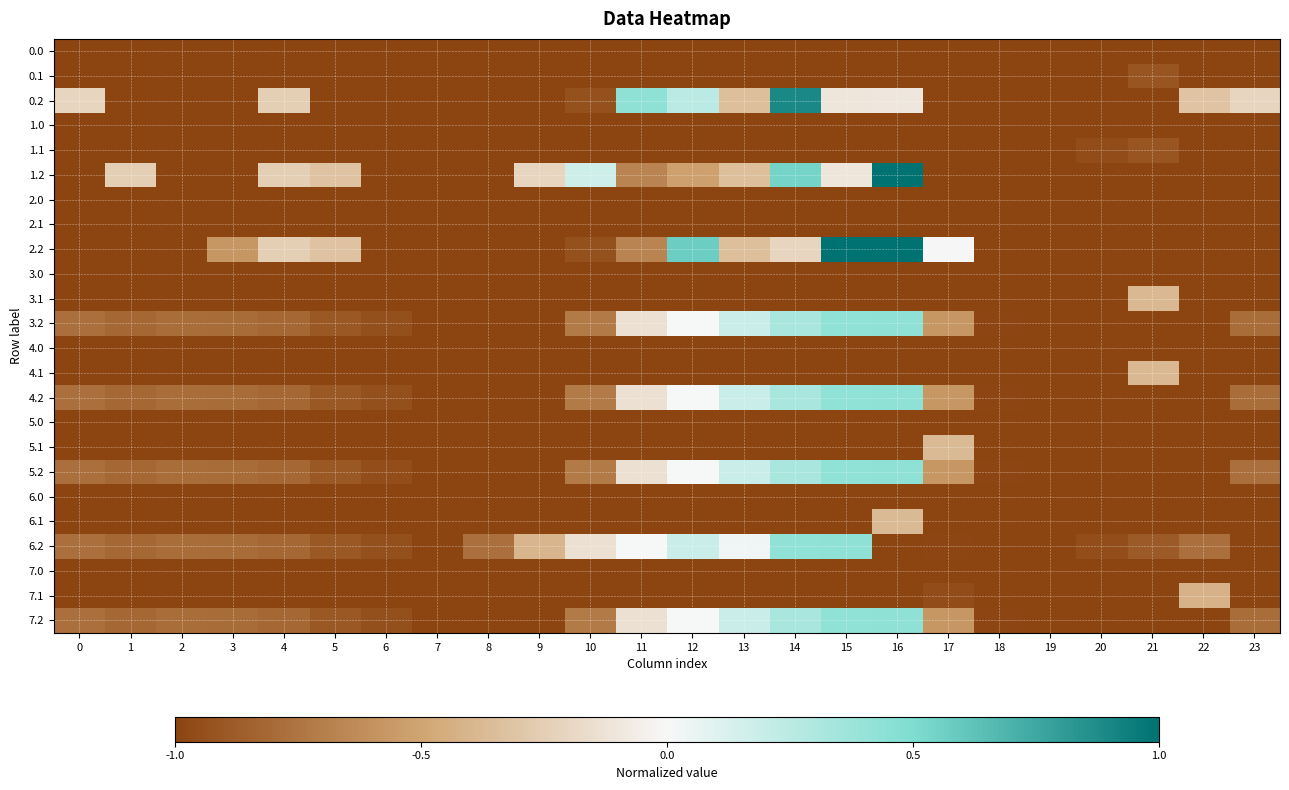

Reading left to right, extract all data points from this chart.

0.0: 0=-1.0	1=-1.0	2=-1.0	3=-1.0	4=-1.0	5=-1.0	6=-1.0	7=-1.0	8=-1.0	9=-1.0	10=-1.0	11=-1.0	12=-1.0	13=-1.0	14=-1.0	15=-1.0	16=-1.0	17=-1.0	18=-1.0	19=-1.0	20=-1.0	21=-1.0	22=-1.0	23=-1.0
0.1: 0=-1.0	1=-1.0	2=-1.0	3=-1.0	4=-1.0	5=-1.0	6=-1.0	7=-1.0	8=-1.0	9=-1.0	10=-1.0	11=-1.0	12=-1.0	13=-1.0	14=-1.0	15=-1.0	16=-1.0	17=-1.0	18=-1.0	19=-1.0	20=-1.0	21=-0.9	22=-1.0	23=-1.0
0.2: 0=-0.2	1=-1.0	2=-1.0	3=-1.0	4=-0.2	5=-1.0	6=-1.0	7=-1.0	8=-1.0	9=-1.0	10=-0.9	11=0.4	12=0.3	13=-0.3	14=0.9	15=-0.1	16=-0.1	17=-1.0	18=-1.0	19=-1.0	20=-1.0	21=-1.0	22=-0.3	23=-0.2
1.0: 0=-1.0	1=-1.0	2=-1.0	3=-1.0	4=-1.0	5=-1.0	6=-1.0	7=-1.0	8=-1.0	9=-1.0	10=-1.0	11=-1.0	12=-1.0	13=-1.0	14=-1.0	15=-1.0	16=-1.0	17=-1.0	18=-1.0	19=-1.0	20=-1.0	21=-1.0	22=-1.0	23=-1.0
1.1: 0=-1.0	1=-1.0	2=-1.0	3=-1.0	4=-1.0	5=-1.0	6=-1.0	7=-1.0	8=-1.0	9=-1.0	10=-1.0	11=-1.0	12=-1.0	13=-1.0	14=-1.0	15=-1.0	16=-1.0	17=-1.0	18=-1.0	19=-1.0	20=-1.0	21=-0.9	22=-1.0	23=-1.0
1.2: 0=-1.0	1=-0.2	2=-1.0	3=-1.0	4=-0.2	5=-0.3	6=-1.0	7=-1.0	8=-1.0	9=-0.2	10=0.2	11=-0.7	12=-0.5	13=-0.3	14=0.5	15=-0.1	16=1.0	17=-1.0	18=-1.0	19=-1.0	20=-1.0	21=-1.0	22=-1.0	23=-1.0
2.0: 0=-1.0	1=-1.0	2=-1.0	3=-1.0	4=-1.0	5=-1.0	6=-1.0	7=-1.0	8=-1.0	9=-1.0	10=-1.0	11=-1.0	12=-1.0	13=-1.0	14=-1.0	15=-1.0	16=-1.0	17=-1.0	18=-1.0	19=-1.0	20=-1.0	21=-1.0	22=-1.0	23=-1.0
2.1: 0=-1.0	1=-1.0	2=-1.0	3=-1.0	4=-1.0	5=-1.0	6=-1.0	7=-1.0	8=-1.0	9=-1.0	10=-1.0	11=-1.0	12=-1.0	13=-1.0	14=-1.0	15=-1.0	16=-1.0	17=-1.0	18=-1.0	19=-1.0	20=-1.0	21=-1.0	22=-1.0	23=-1.0
2.2: 0=-1.0	1=-1.0	2=-1.0	3=-0.6	4=-0.2	5=-0.3	6=-1.0	7=-1.0	8=-1.0	9=-1.0	10=-0.9	11=-0.7	12=0.6	13=-0.3	14=-0.2	15=1.0	16=1.0	17=-0.0	18=-1.0	19=-1.0	20=-1.0	21=-1.0	22=-1.0	23=-1.0
3.0: 0=-1.0	1=-1.0	2=-1.0	3=-1.0	4=-1.0	5=-1.0	6=-1.0	7=-1.0	8=-1.0	9=-1.0	10=-1.0	11=-1.0	12=-1.0	13=-1.0	14=-1.0	15=-1.0	16=-1.0	17=-1.0	18=-1.0	19=-1.0	20=-1.0	21=-1.0	22=-1.0	23=-1.0
3.1: 0=-1.0	1=-1.0	2=-1.0	3=-1.0	4=-1.0	5=-1.0	6=-1.0	7=-1.0	8=-1.0	9=-1.0	10=-1.0	11=-1.0	12=-1.0	13=-1.0	14=-1.0	15=-1.0	16=-1.0	17=-1.0	18=-1.0	19=-1.0	20=-1.0	21=-0.4	22=-1.0	23=-1.0
3.2: 0=-0.8	1=-0.8	2=-0.8	3=-0.8	4=-0.8	5=-0.9	6=-0.9	7=-1.0	8=-1.0	9=-1.0	10=-0.7	11=-0.1	12=0.0	13=0.2	14=0.3	15=0.4	16=0.4	17=-0.6	18=-1.0	19=-1.0	20=-1.0	21=-1.0	22=-1.0	23=-0.8
4.0: 0=-1.0	1=-1.0	2=-1.0	3=-1.0	4=-1.0	5=-1.0	6=-1.0	7=-1.0	8=-1.0	9=-1.0	10=-1.0	11=-1.0	12=-1.0	13=-1.0	14=-1.0	15=-1.0	16=-1.0	17=-1.0	18=-1.0	19=-1.0	20=-1.0	21=-1.0	22=-1.0	23=-1.0
4.1: 0=-1.0	1=-1.0	2=-1.0	3=-1.0	4=-1.0	5=-1.0	6=-1.0	7=-1.0	8=-1.0	9=-1.0	10=-1.0	11=-1.0	12=-1.0	13=-1.0	14=-1.0	15=-1.0	16=-1.0	17=-1.0	18=-1.0	19=-1.0	20=-1.0	21=-0.4	22=-1.0	23=-1.0
4.2: 0=-0.8	1=-0.8	2=-0.8	3=-0.8	4=-0.8	5=-0.9	6=-0.9	7=-1.0	8=-1.0	9=-1.0	10=-0.7	11=-0.1	12=0.0	13=0.2	14=0.3	15=0.4	16=0.4	17=-0.6	18=-1.0	19=-1.0	20=-1.0	21=-1.0	22=-1.0	23=-0.8
5.0: 0=-1.0	1=-1.0	2=-1.0	3=-1.0	4=-1.0	5=-1.0	6=-1.0	7=-1.0	8=-1.0	9=-1.0	10=-1.0	11=-1.0	12=-1.0	13=-1.0	14=-1.0	15=-1.0	16=-1.0	17=-1.0	18=-1.0	19=-1.0	20=-1.0	21=-1.0	22=-1.0	23=-1.0
5.1: 0=-1.0	1=-1.0	2=-1.0	3=-1.0	4=-1.0	5=-1.0	6=-1.0	7=-1.0	8=-1.0	9=-1.0	10=-1.0	11=-1.0	12=-1.0	13=-1.0	14=-1.0	15=-1.0	16=-1.0	17=-0.4	18=-1.0	19=-1.0	20=-1.0	21=-1.0	22=-1.0	23=-1.0
5.2: 0=-0.8	1=-0.8	2=-0.8	3=-0.8	4=-0.8	5=-0.9	6=-0.9	7=-1.0	8=-1.0	9=-1.0	10=-0.7	11=-0.1	12=0.0	13=0.2	14=0.3	15=0.4	16=0.4	17=-0.6	18=-1.0	19=-1.0	20=-1.0	21=-1.0	22=-1.0	23=-0.8
6.0: 0=-1.0	1=-1.0	2=-1.0	3=-1.0	4=-1.0	5=-1.0	6=-1.0	7=-1.0	8=-1.0	9=-1.0	10=-1.0	11=-1.0	12=-1.0	13=-1.0	14=-1.0	15=-1.0	16=-1.0	17=-1.0	18=-1.0	19=-1.0	20=-1.0	21=-1.0	22=-1.0	23=-1.0
6.1: 0=-1.0	1=-1.0	2=-1.0	3=-1.0	4=-1.0	5=-1.0	6=-1.0	7=-1.0	8=-1.0	9=-1.0	10=-1.0	11=-1.0	12=-1.0	13=-1.0	14=-1.0	15=-1.0	16=-0.4	17=-1.0	18=-1.0	19=-1.0	20=-1.0	21=-1.0	22=-1.0	23=-1.0
6.2: 0=-0.8	1=-0.8	2=-0.8	3=-0.8	4=-0.8	5=-0.9	6=-0.9	7=-1.0	8=-0.8	9=-0.4	10=-0.1	11=0.0	12=0.2	13=0.0	14=0.4	15=0.4	16=-1.0	17=-1.0	18=-1.0	19=-1.0	20=-0.9	21=-0.9	22=-0.8	23=-1.0
7.0: 0=-1.0	1=-1.0	2=-1.0	3=-1.0	4=-1.0	5=-1.0	6=-1.0	7=-1.0	8=-1.0	9=-1.0	10=-1.0	11=-1.0	12=-1.0	13=-1.0	14=-1.0	15=-1.0	16=-1.0	17=-1.0	18=-1.0	19=-1.0	20=-1.0	21=-1.0	22=-1.0	23=-1.0
7.1: 0=-1.0	1=-1.0	2=-1.0	3=-1.0	4=-1.0	5=-1.0	6=-1.0	7=-1.0	8=-1.0	9=-1.0	10=-1.0	11=-1.0	12=-1.0	13=-1.0	14=-1.0	15=-1.0	16=-1.0	17=-1.0	18=-1.0	19=-1.0	20=-1.0	21=-1.0	22=-0.4	23=-1.0
7.2: 0=-0.8	1=-0.8	2=-0.8	3=-0.8	4=-0.8	5=-0.9	6=-0.9	7=-1.0	8=-1.0	9=-1.0	10=-0.7	11=-0.1	12=0.0	13=0.2	14=0.3	15=0.4	16=0.4	17=-0.6	18=-1.0	19=-1.0	20=-1.0	21=-1.0	22=-1.0	23=-0.8